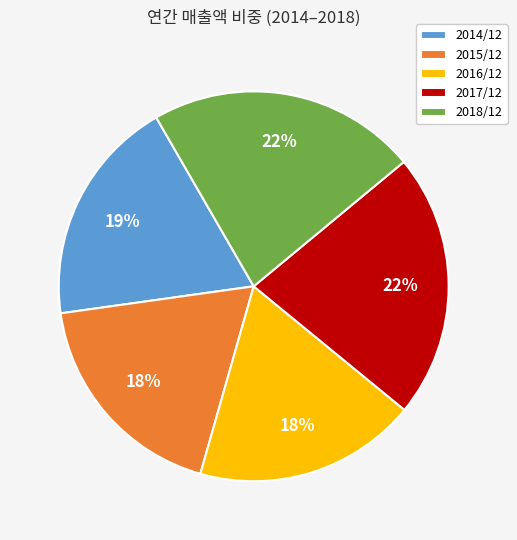

Is there a majority slice in this chart?

No